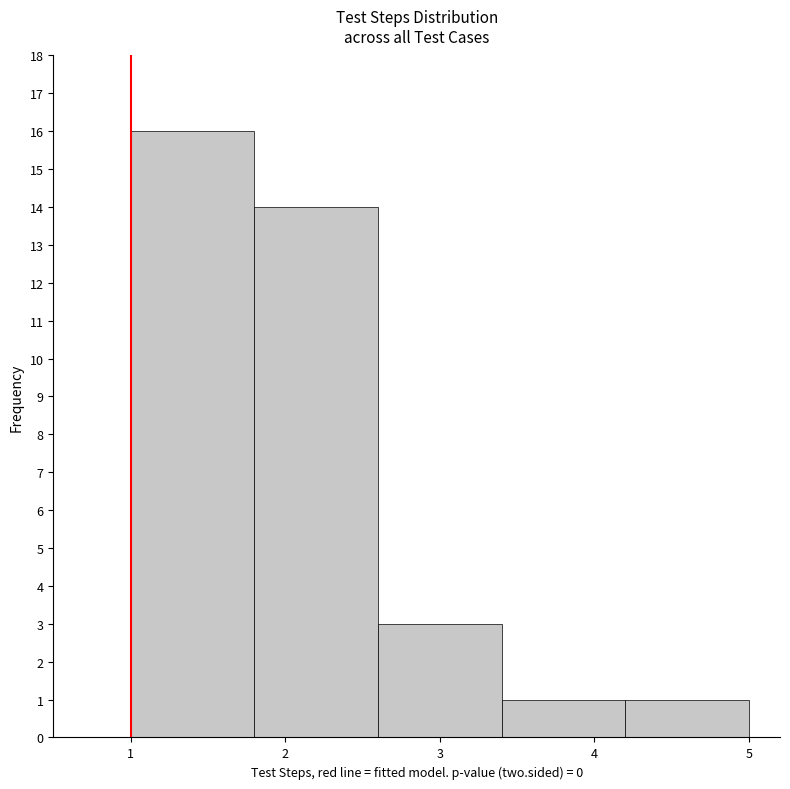

Reading left to right, transcribe this chart: for each bar, give the range it covers on the x-axis and its height. The values are not printed on the chart, so give them approximately, as read against the axis.

1.0 to 1.8: 16
1.8 to 2.6: 14
2.6 to 3.4: 3
3.4 to 4.2: 1
4.2 to 5.0: 1